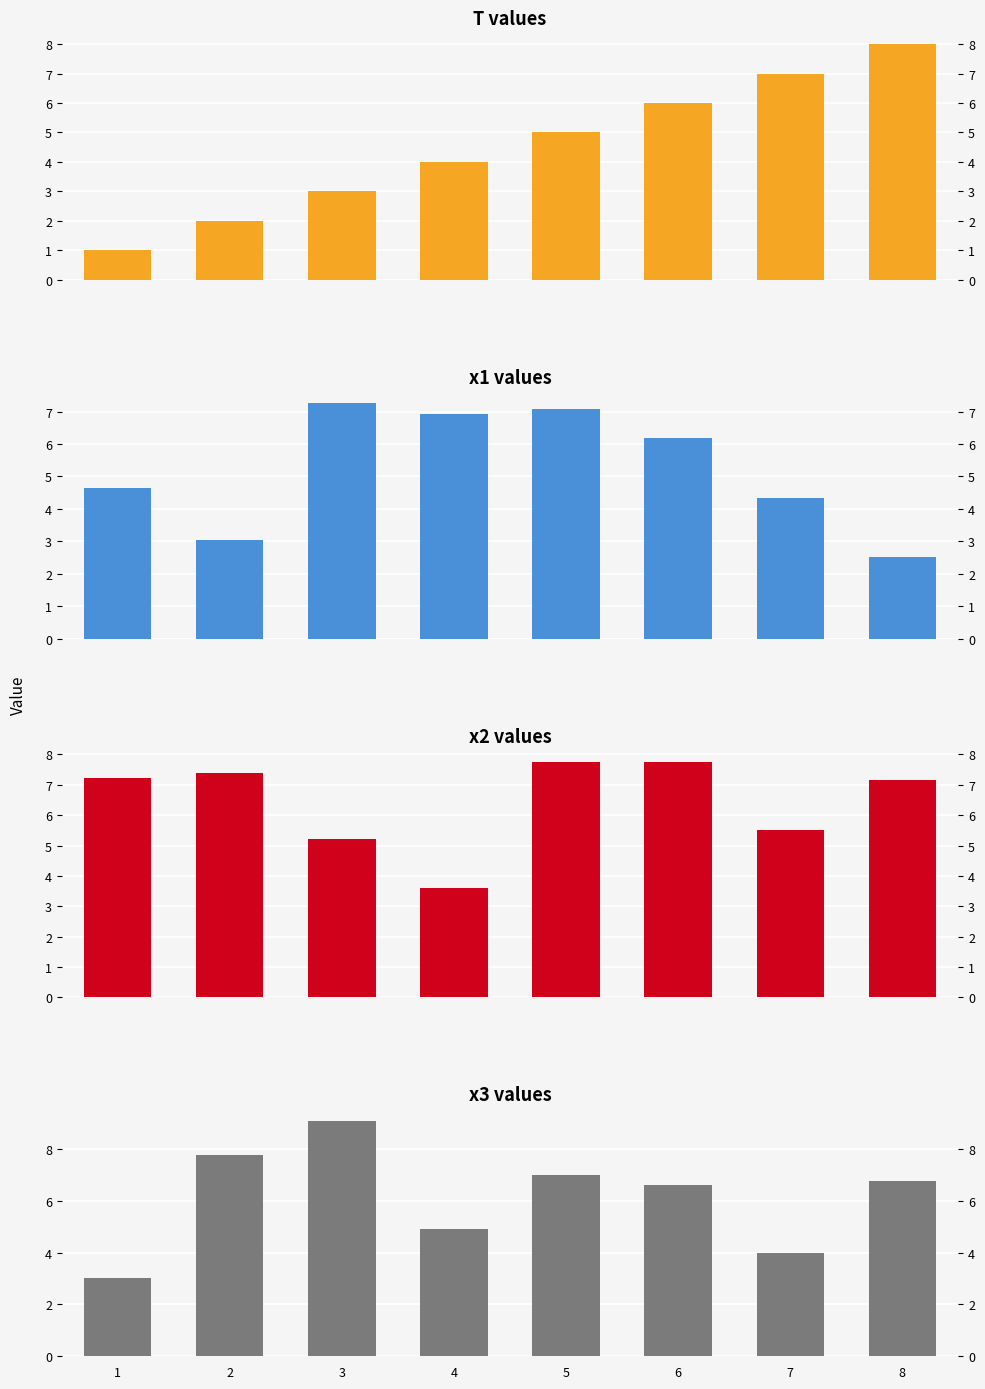

Which category has the lowest value in the x2 series?

4